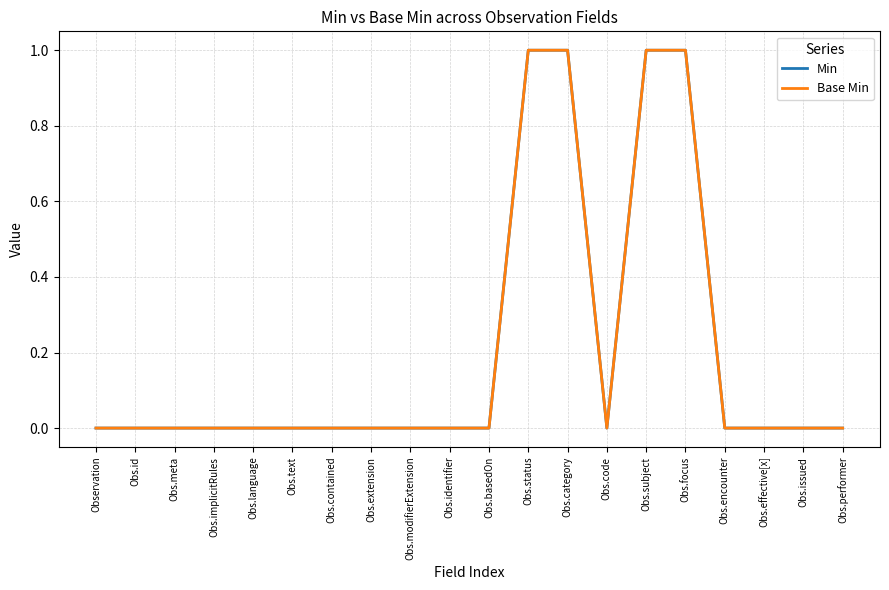

What is the difference between the second highest and minimum values in the Min series?

1